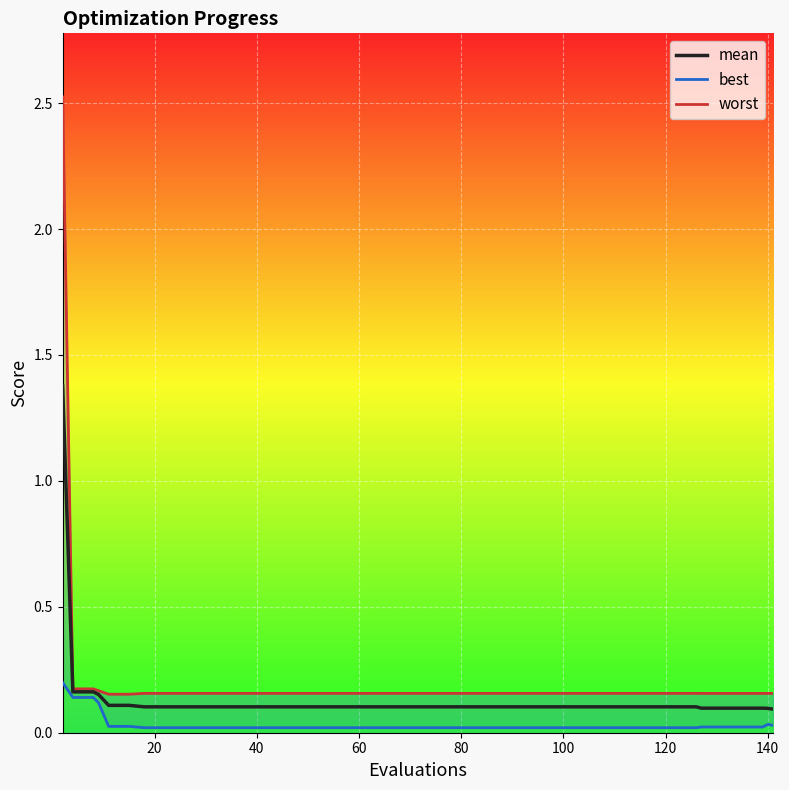

How many distinct data groups are displayed?

3